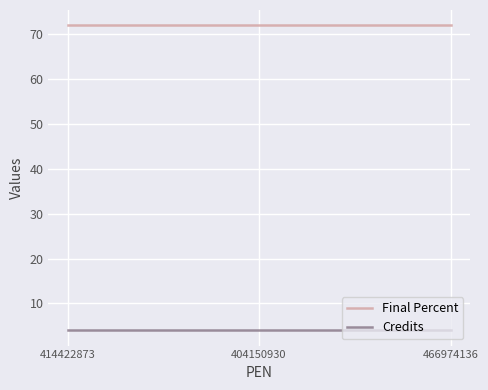

Which series has the largest total across all categories?

Final Percent